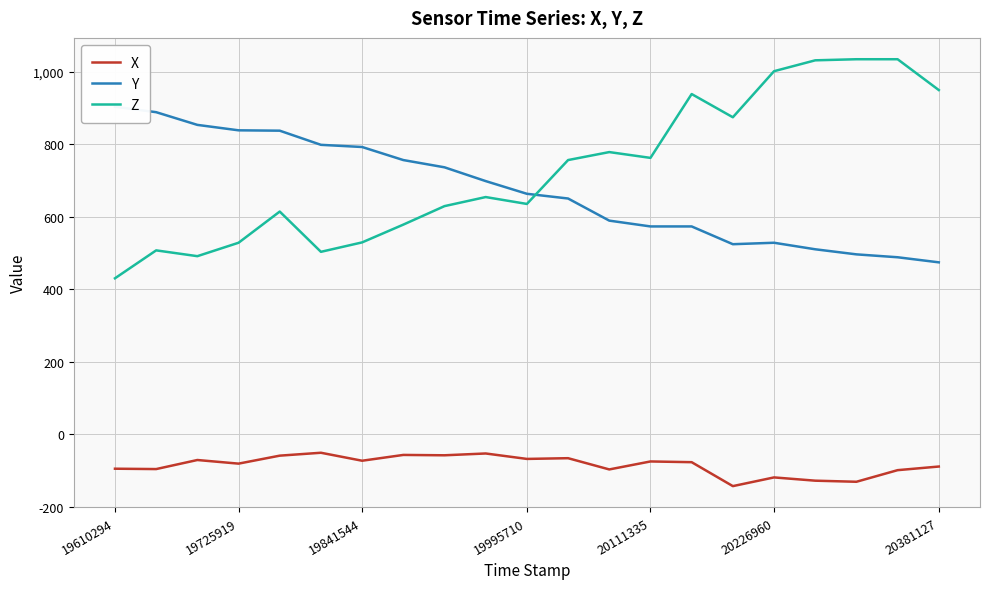

At which label does Z reach its minimum?

19610294